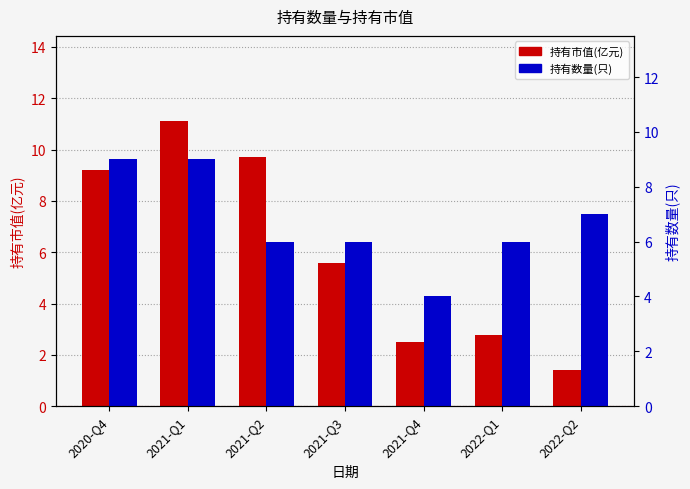

How many data points in 持有市值(亿元) are above 5?

4